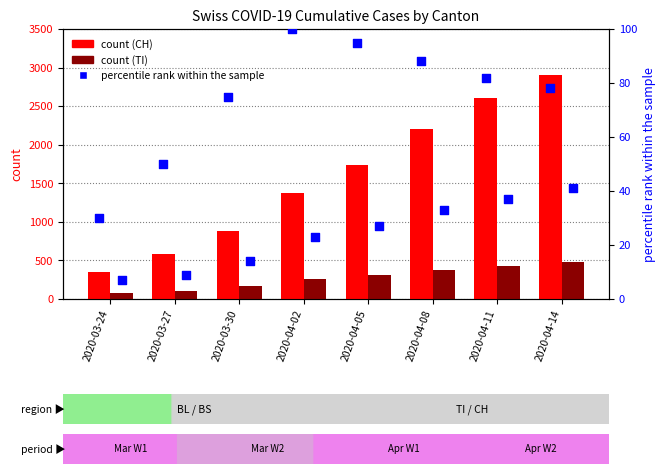

At how many categories does at least one series exceed 2658?

1